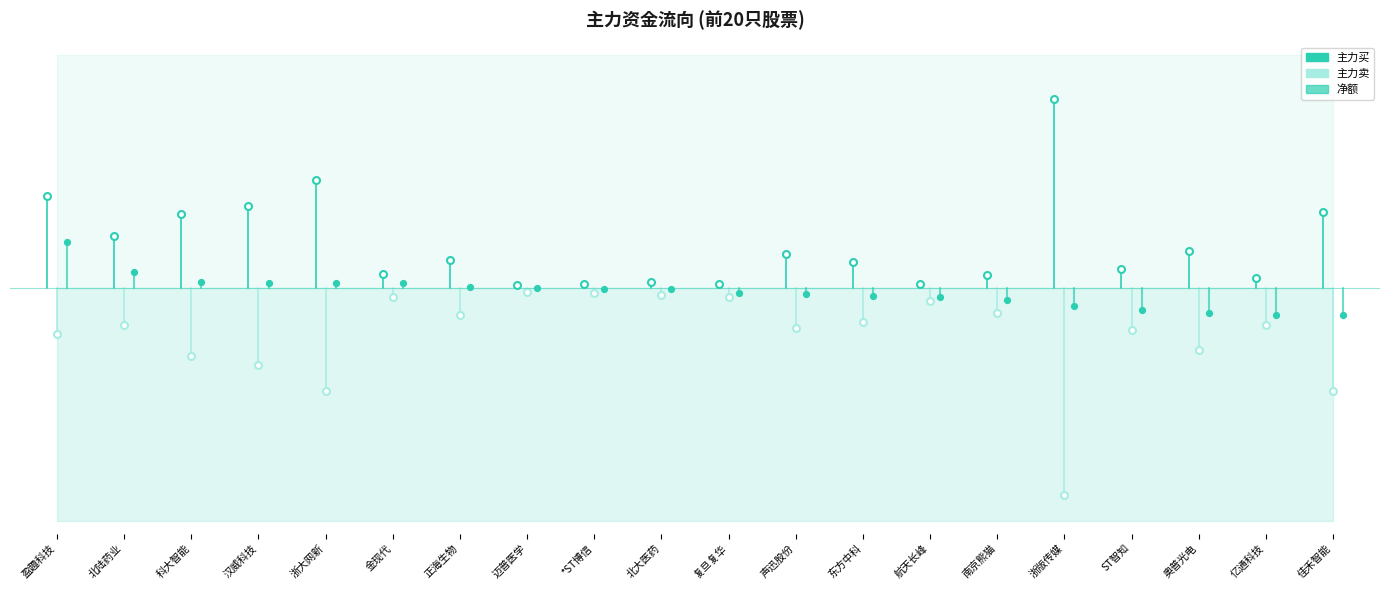

What is the maximum value for 净额?

1.8